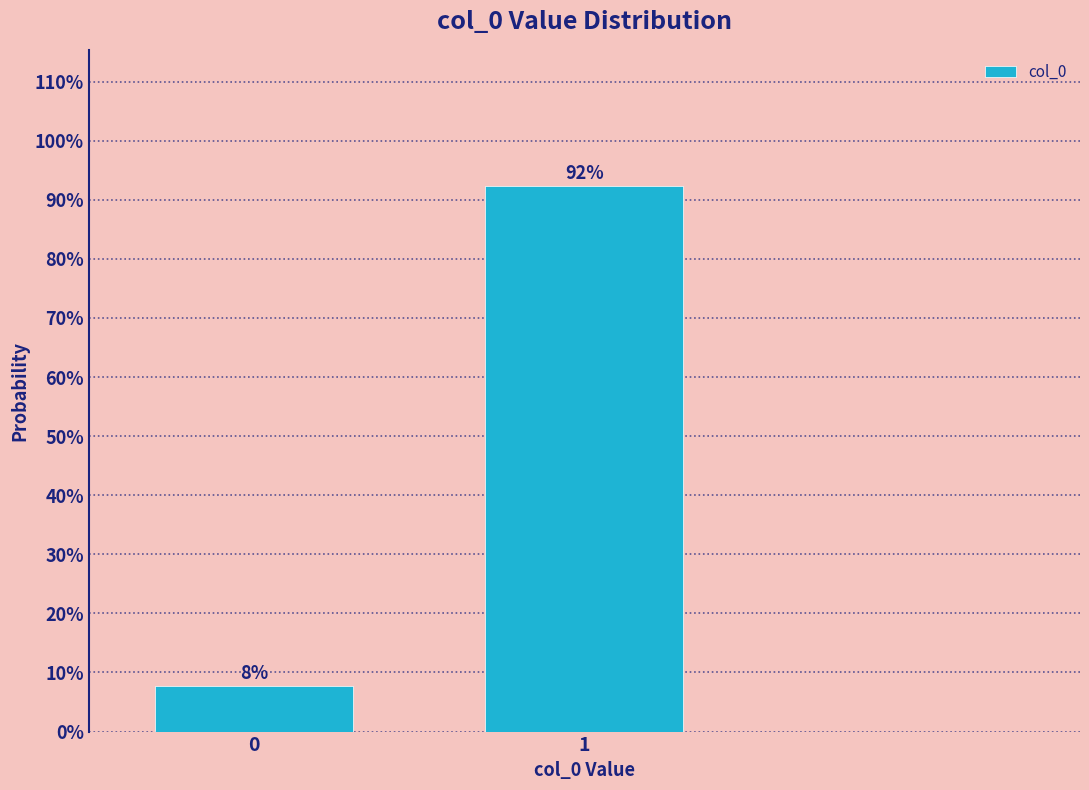

What is the value of the 2nd bar from the left?

92.3